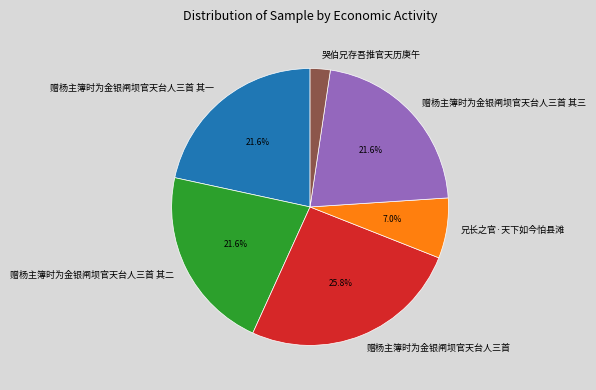

To the nearest percent, what percentage of the pie is 哭伯兄存吾推官天历庚午?

2%